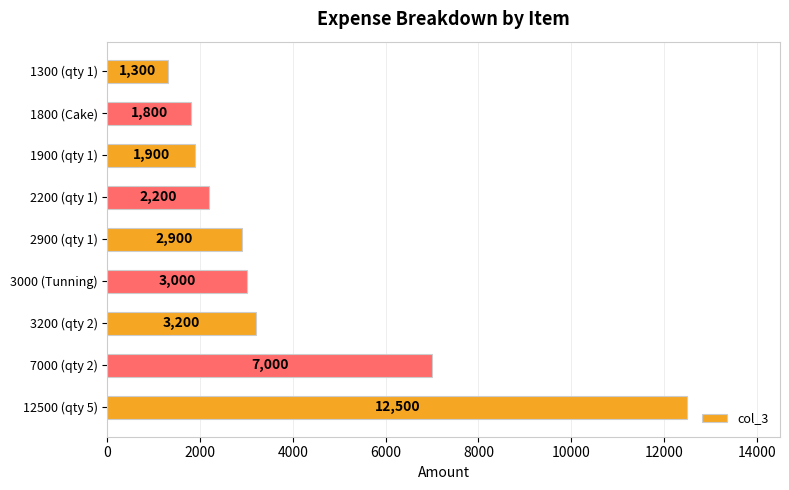

Reading bottom to top, extract all data points from this chart.

12500	7000	3200	3000	2900	2200	1900	1800	1300